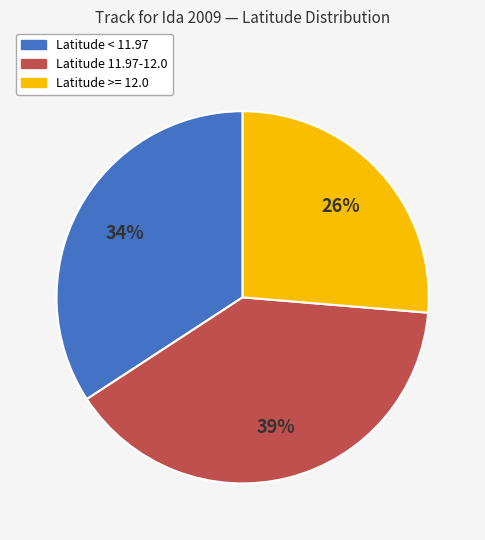

Is there any slice that represents more than half of the pie?

No